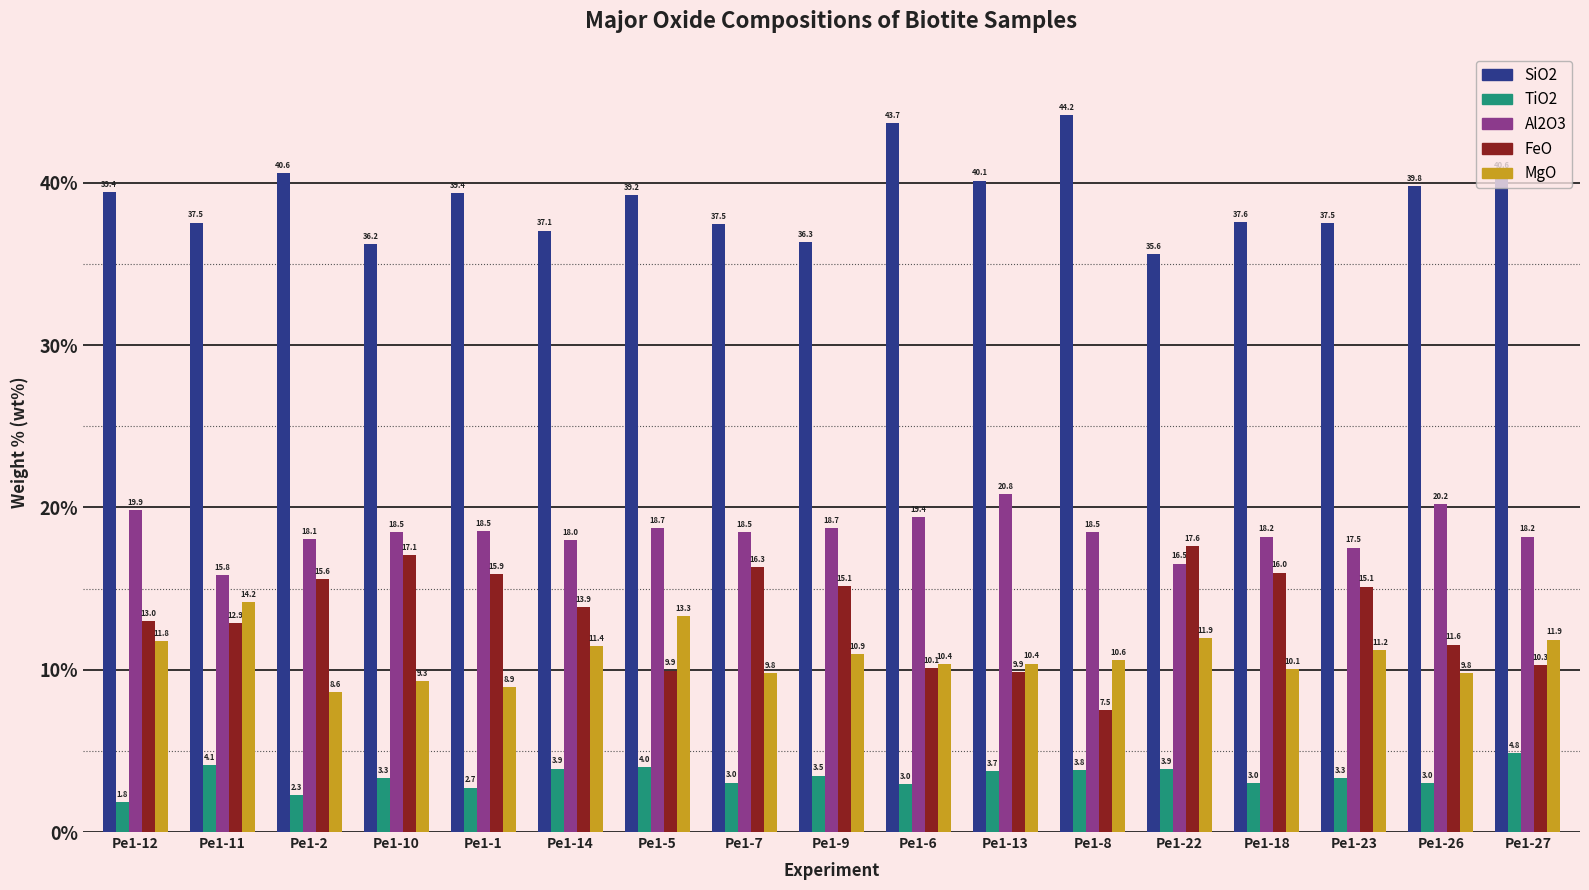

How many values in the SiO2 series are below 39?

8